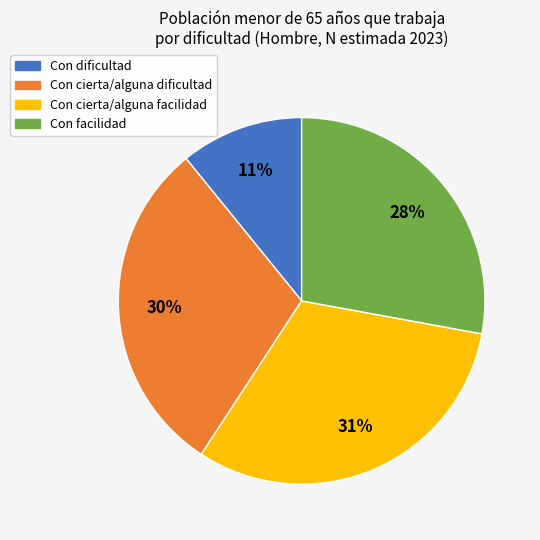

The Con cierta/alguna dificultad slice represents 39% of the pie. True or false?

False